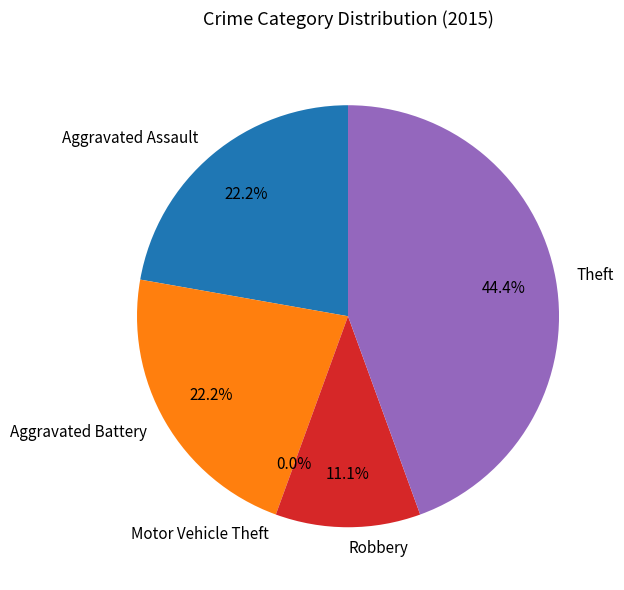

Which has a higher value, Motor Vehicle Theft or Theft?

Theft